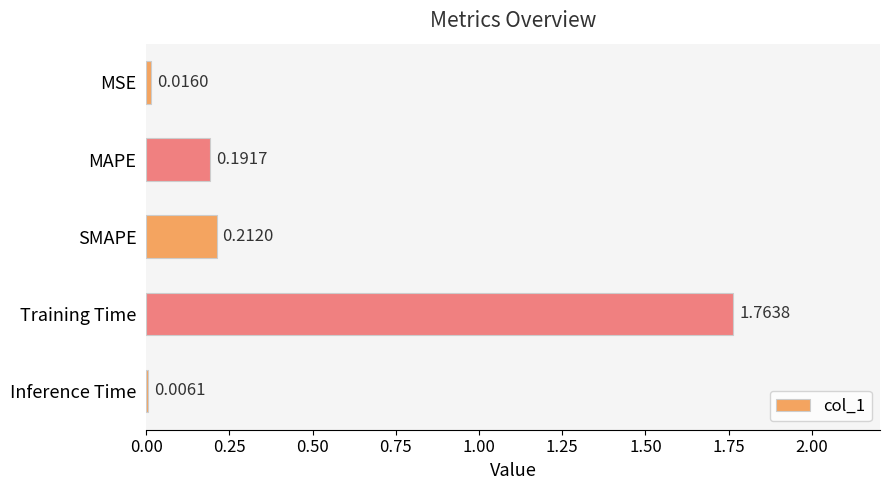

At which label is the value closest to 0?

Inference Time